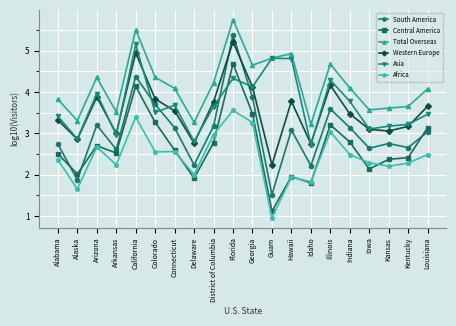

Which label corresponds to the smallest value in the chart?

Guam